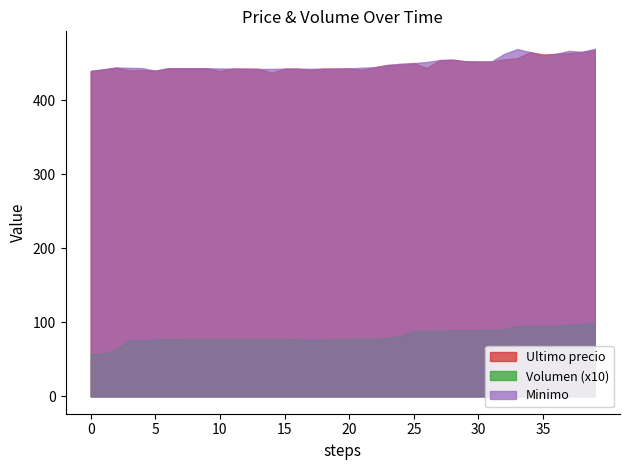

How many series are shown in this chart?

3